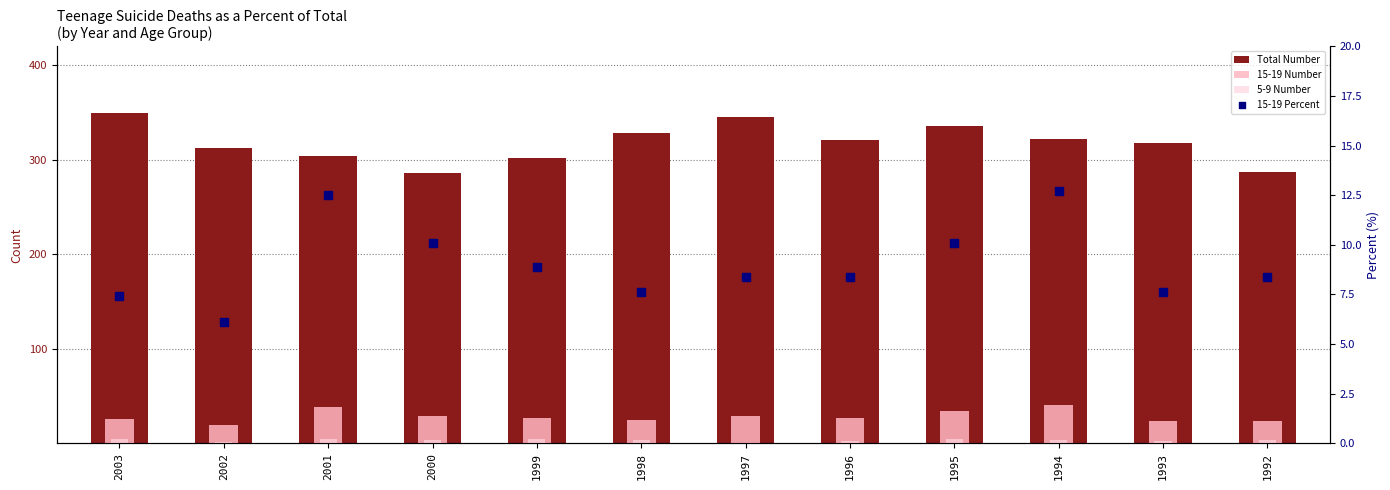

At how many categories does at least one series exceed 33?

12